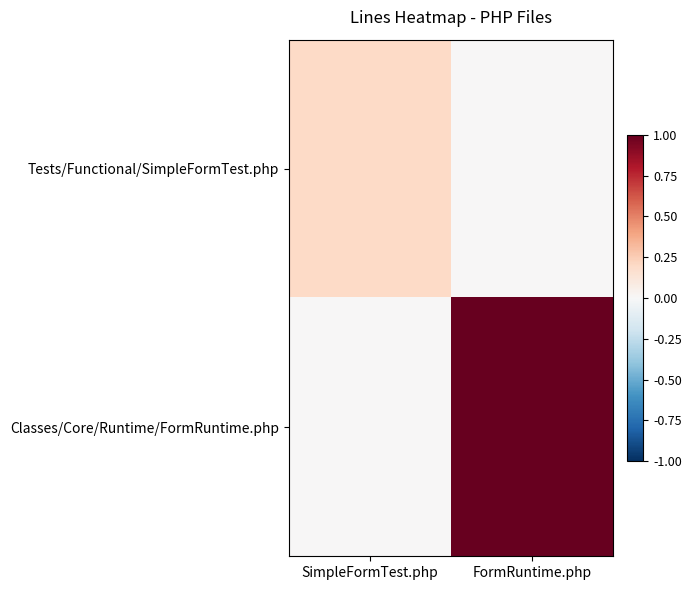

Which series has the widest spread of values?

Classes/Core/Runtime/FormRuntime.php